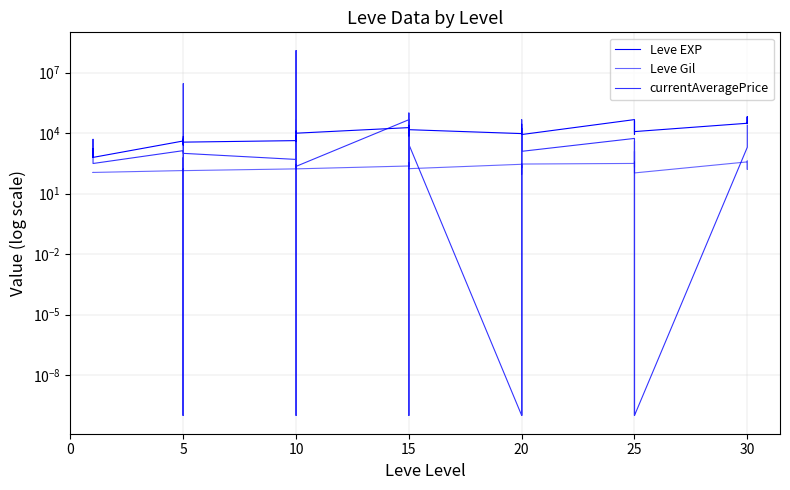

Count the number of categories in the chart.

40